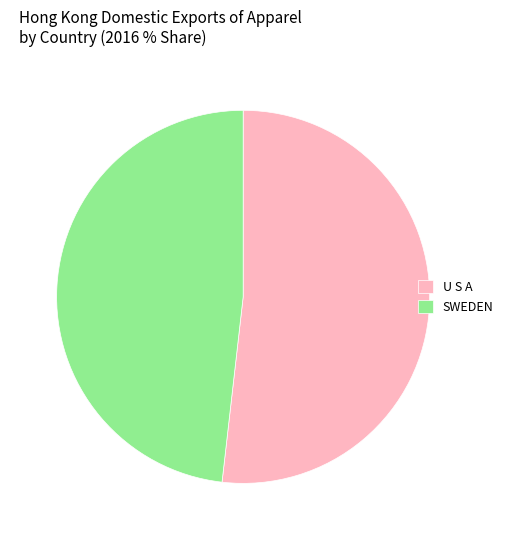

Which slice represents more than half of the pie?

U S A